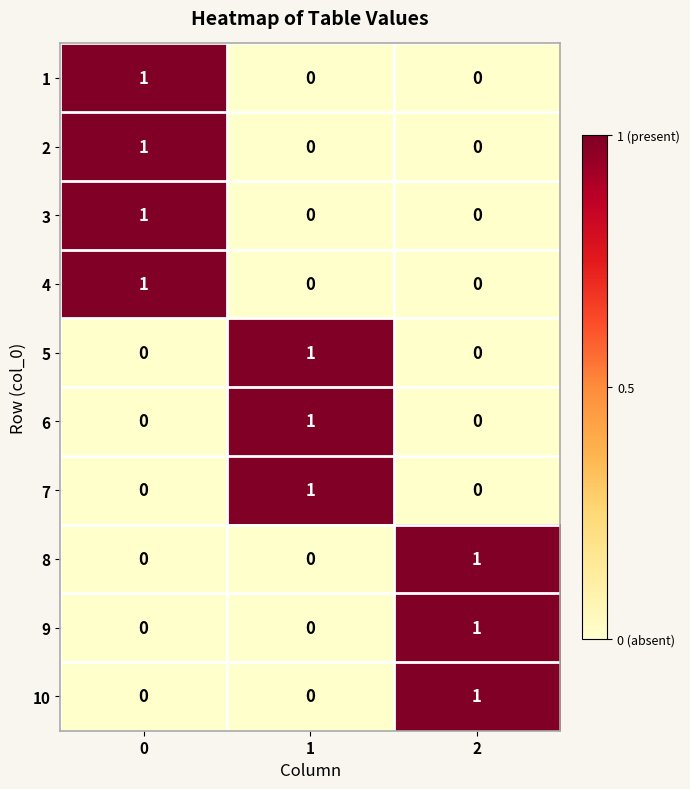

Reading right to left, transcribe all the data shown in this chart.

1: 2=0	1=0	0=1
2: 2=0	1=0	0=1
3: 2=0	1=0	0=1
4: 2=0	1=0	0=1
5: 2=0	1=1	0=0
6: 2=0	1=1	0=0
7: 2=0	1=1	0=0
8: 2=1	1=0	0=0
9: 2=1	1=0	0=0
10: 2=1	1=0	0=0